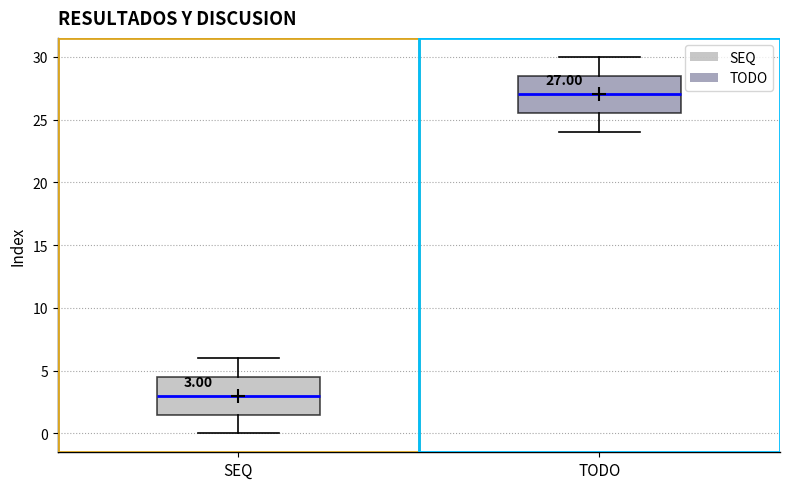

Which box's median line is the lowest?

SEQ